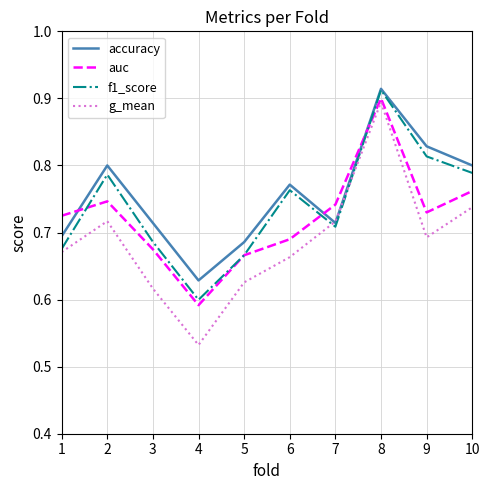

What is the sum of the accuracy values at 3 and 7?

1.4